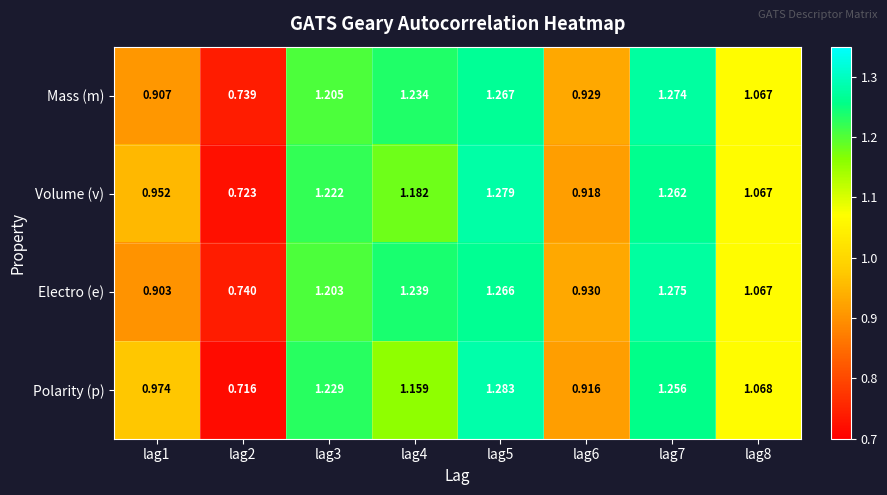

Which series has the largest range (max minus min)?

Polarity (p)